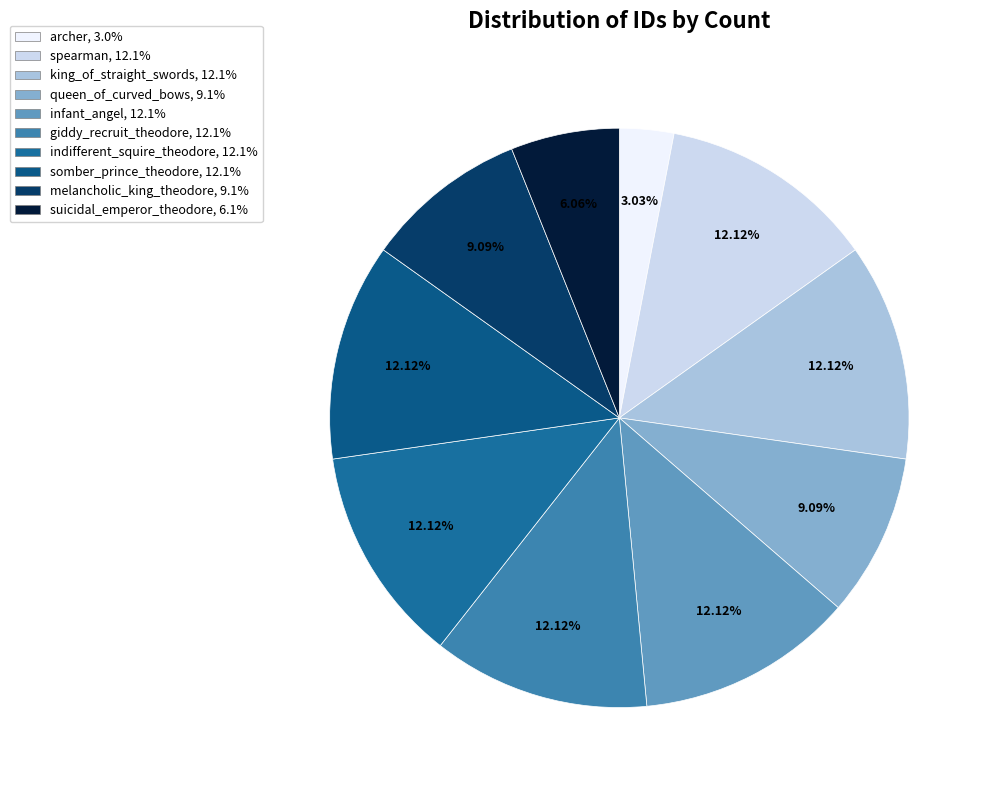

Count the number of slices in the pie.

10